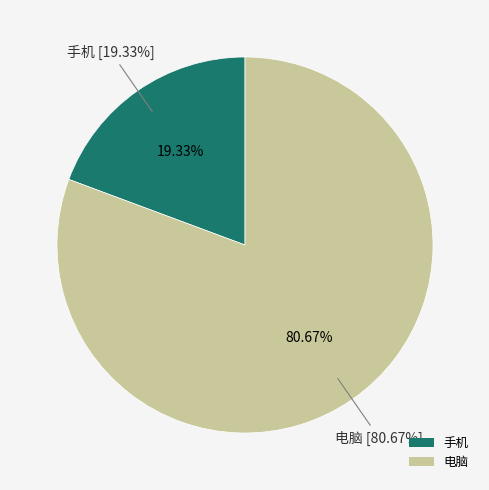

What portion of the pie excludes 电脑?

19.3%